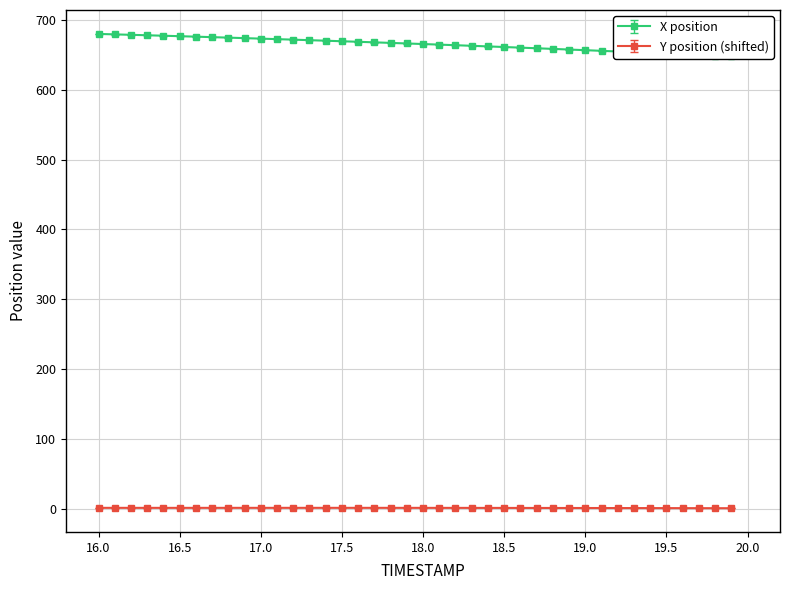

What is the difference between the maximum and second lowest values in the X position series?

31.1